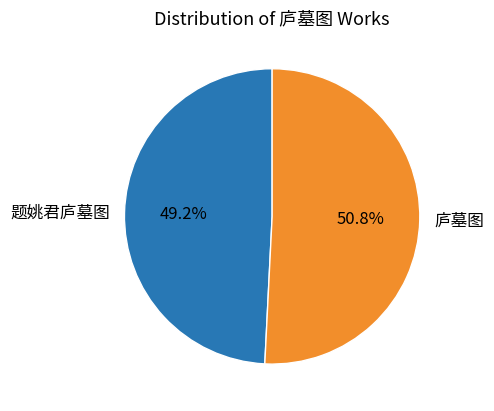

Which category has the smallest portion of the pie?

题姚君庐墓图